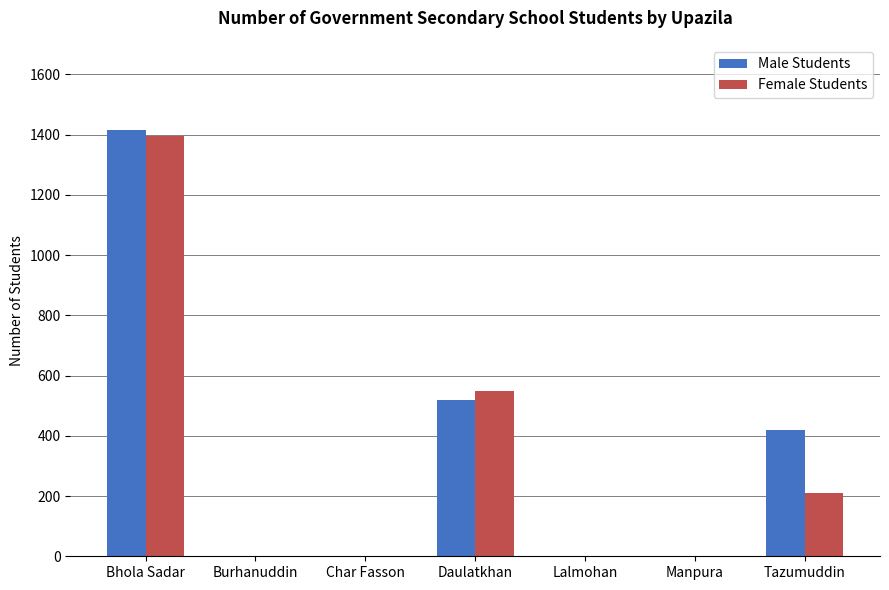

What is the greatest value displayed?

1415